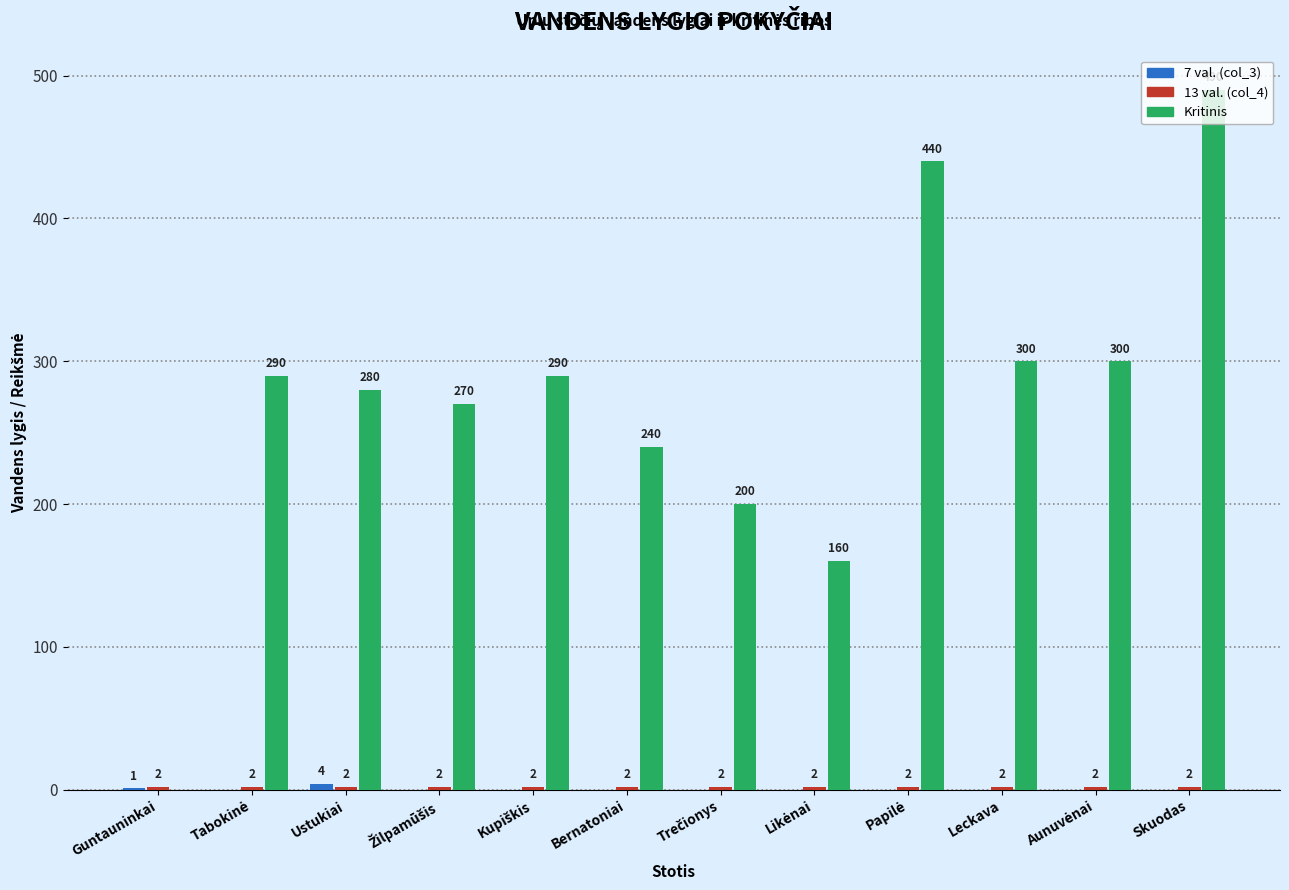

Where is Kritinis nearest to the value 245?

Bernatoniai